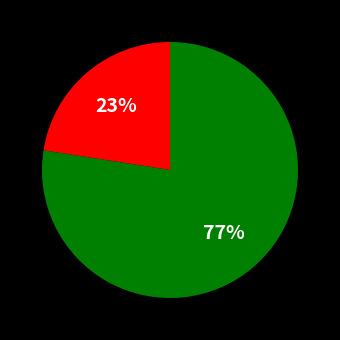

Is there any slice that represents more than half of the pie?

Yes